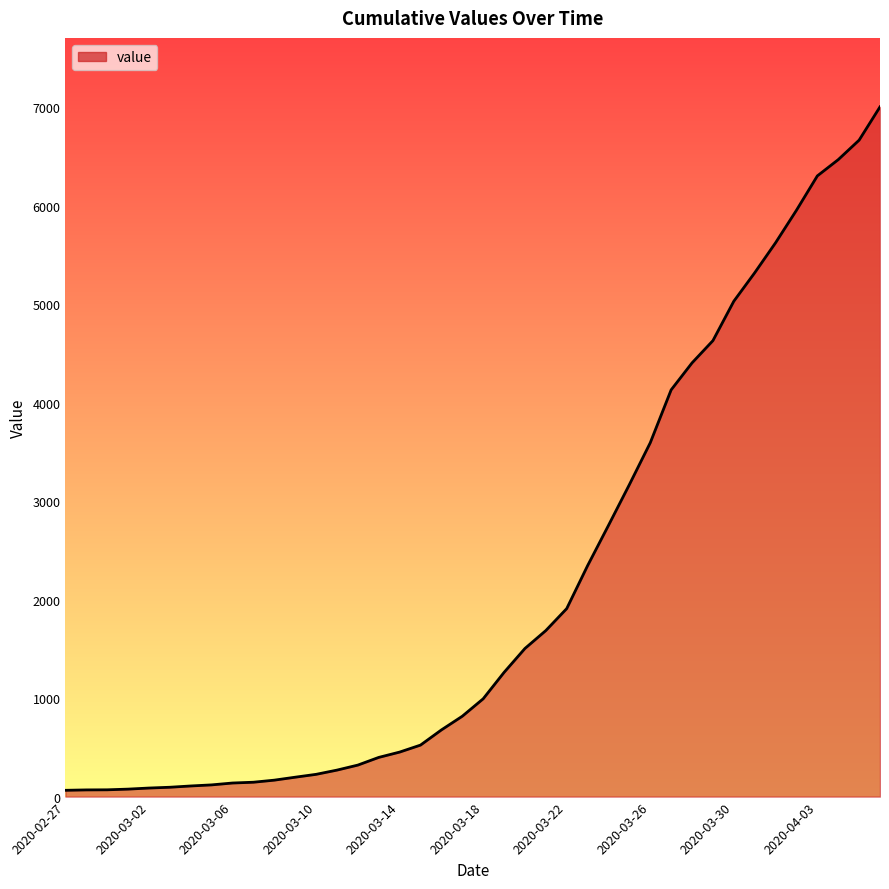

What is the greatest value displayed?

7004